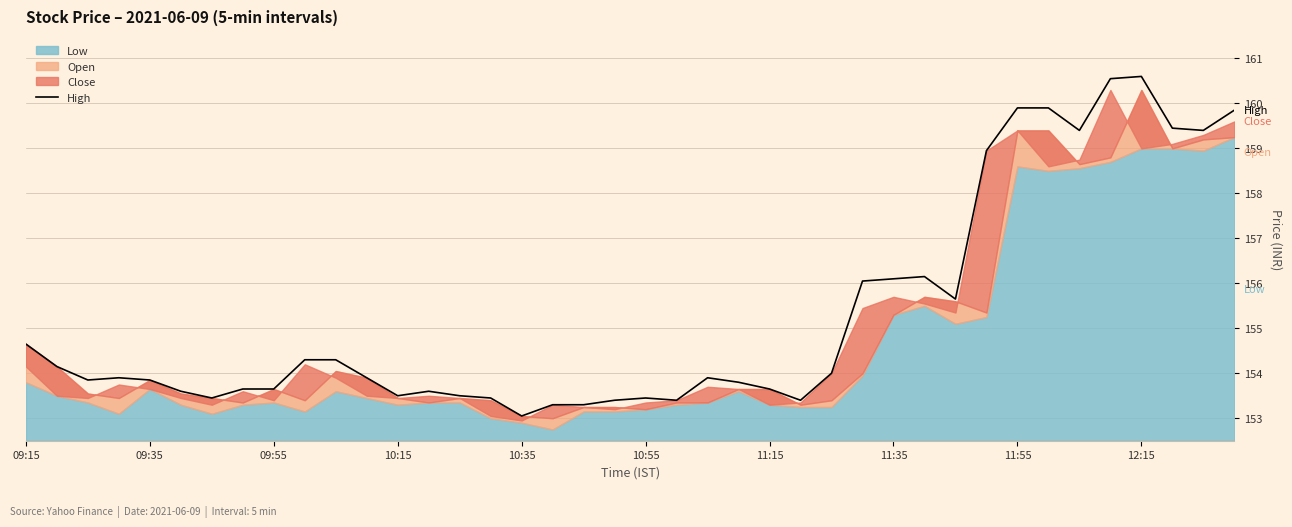

What is the lowest value of the High series?

153.1